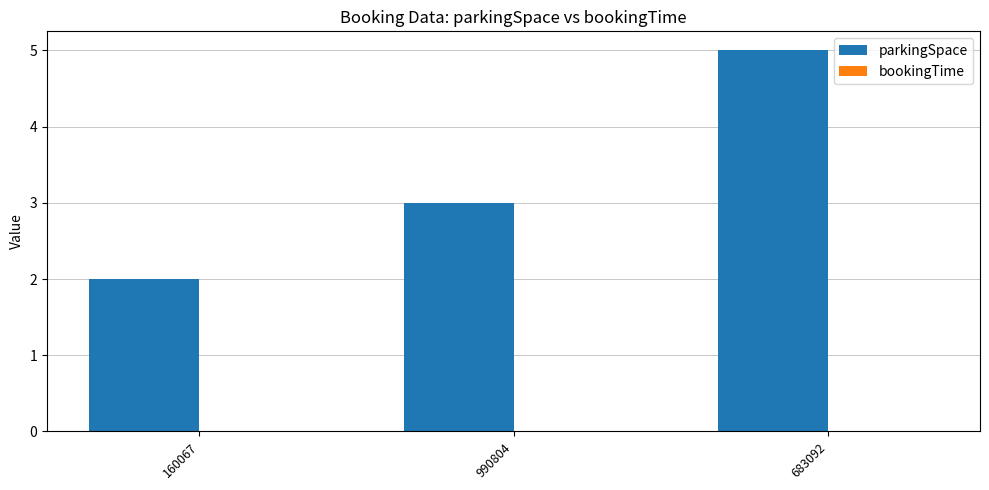

Rank the categories by value from highest to lowest.

683092, 990804, 160067